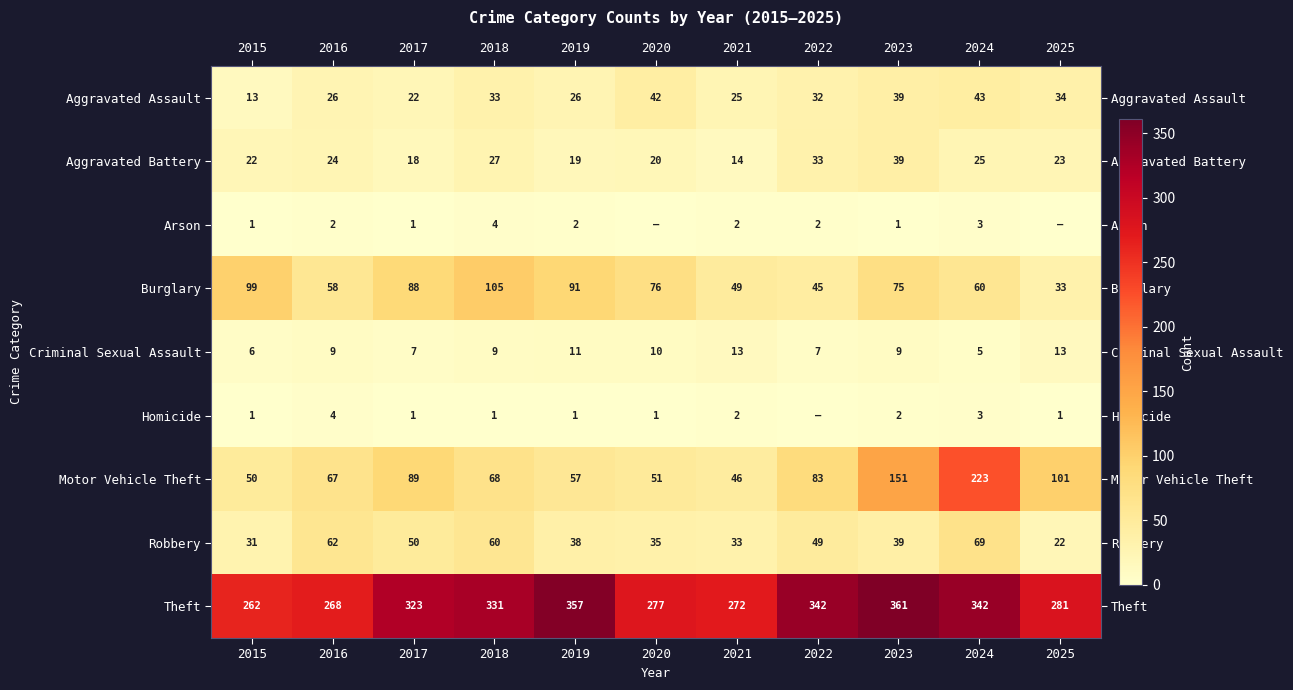

Rank the series at 2019 from highest to lowest value.

Theft, Burglary, Motor Vehicle Theft, Robbery, Aggravated Assault, Aggravated Battery, Criminal Sexual Assault, Arson, Homicide